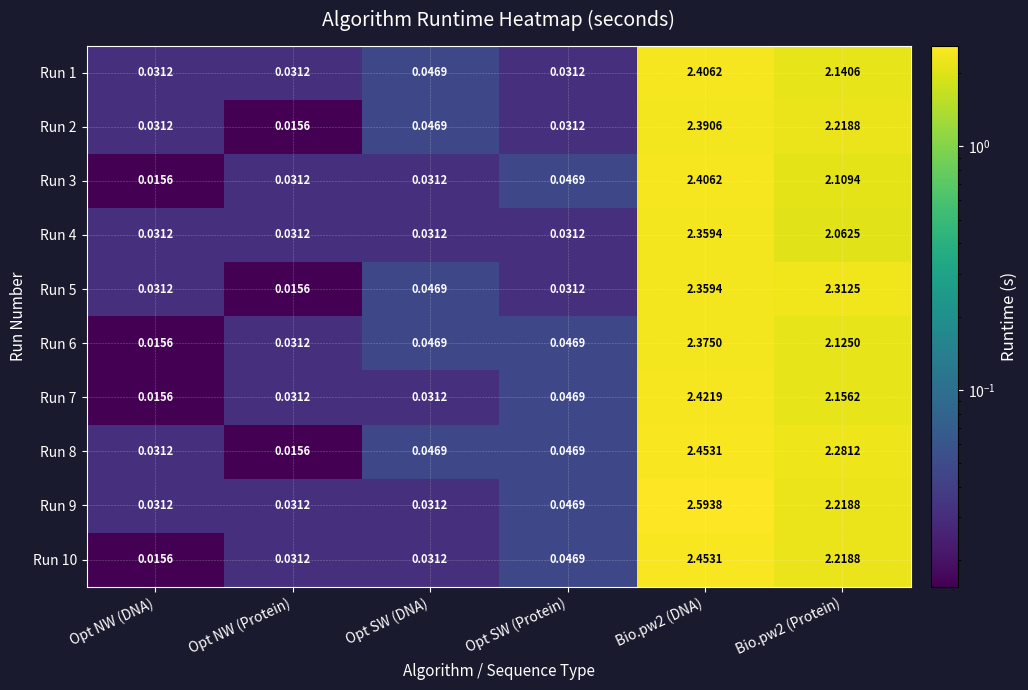

Is the value of Run 7 at Opt NW (Protein) greater than the value of Run 10 at Bio.pw2 (DNA)?

No